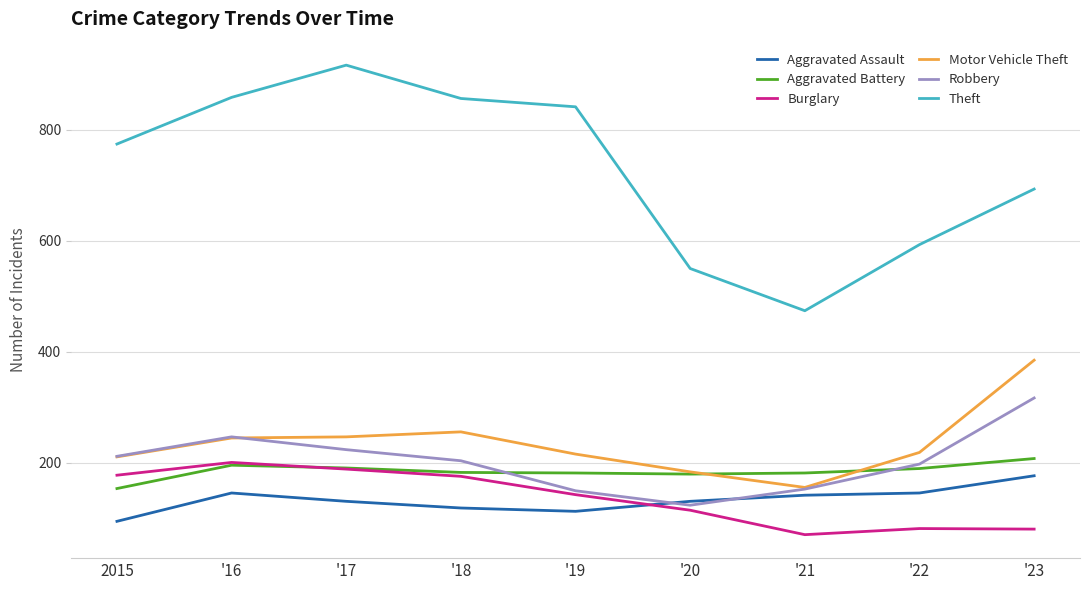

Which series has the largest total across all categories?

Theft